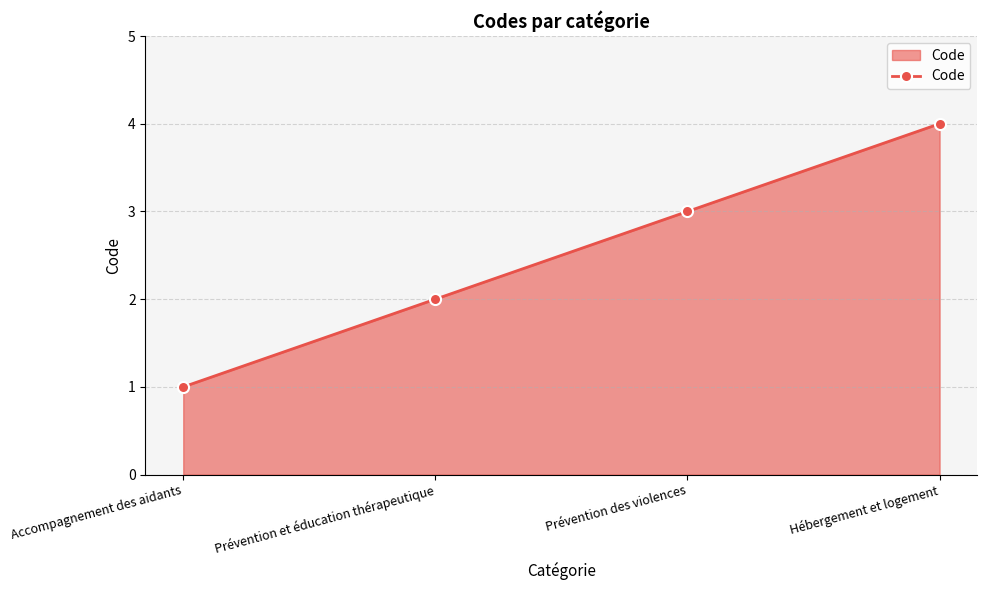

At which label is the value closest to 2?

Prévention et éducation thérapeutique